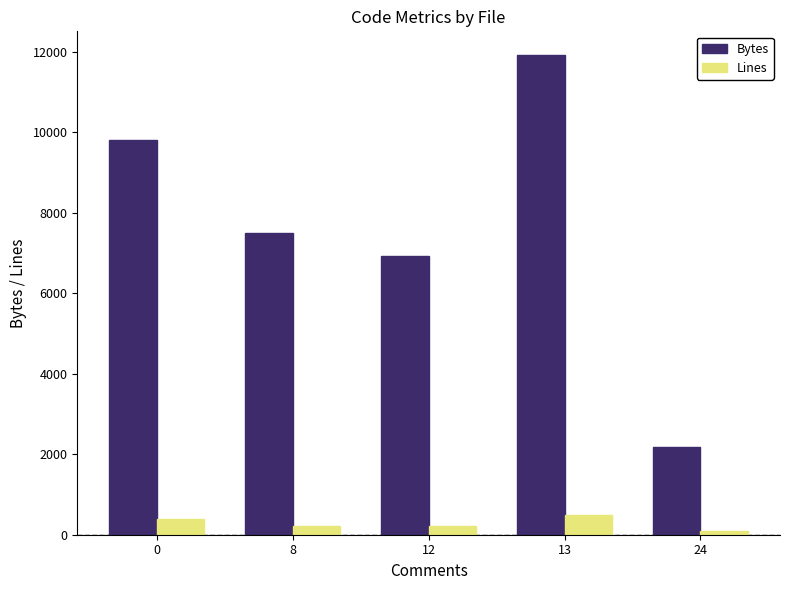

How many values in the Bytes series are below 7486?

2